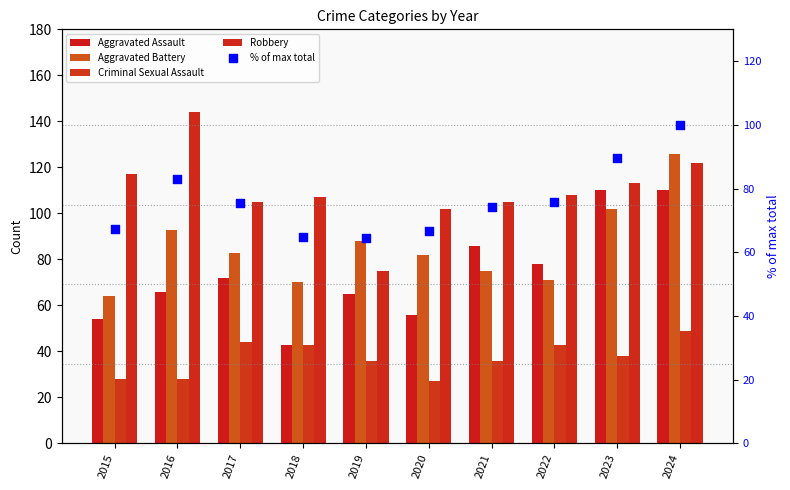

Is the value of % of max total at 2022 greater than the value of Robbery at 2015?

No